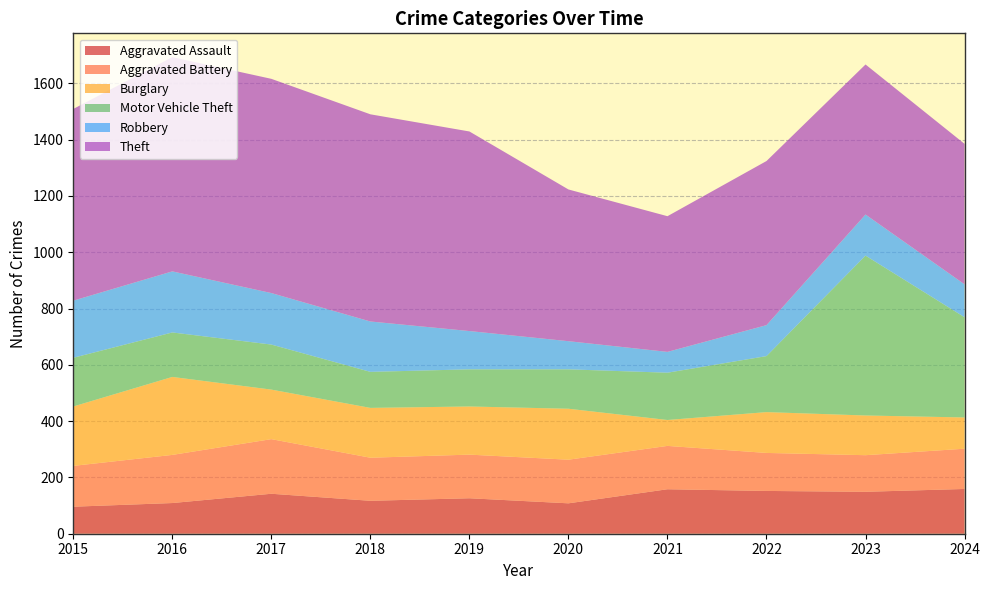

Reading left to right, transcribe all the data shown in this chart.

Aggravated Assault: 2015=96	2016=109	2017=142	2018=117	2019=126	2020=108	2021=158	2022=152	2023=149	2024=159
Aggravated Battery: 2015=145	2016=171	2017=194	2018=153	2019=155	2020=155	2021=154	2022=135	2023=130	2024=143
Burglary: 2015=211	2016=277	2017=176	2018=177	2019=171	2020=181	2021=92	2022=145	2023=141	2024=111
Motor Vehicle Theft: 2015=173	2016=158	2017=160	2018=128	2019=132	2020=140	2021=168	2022=199	2023=568	2024=356
Robbery: 2015=203	2016=217	2017=183	2018=179	2019=136	2020=100	2021=74	2022=110	2023=146	2024=117
Theft: 2015=681	2016=761	2017=761	2018=736	2019=709	2020=539	2021=482	2022=583	2023=533	2024=499